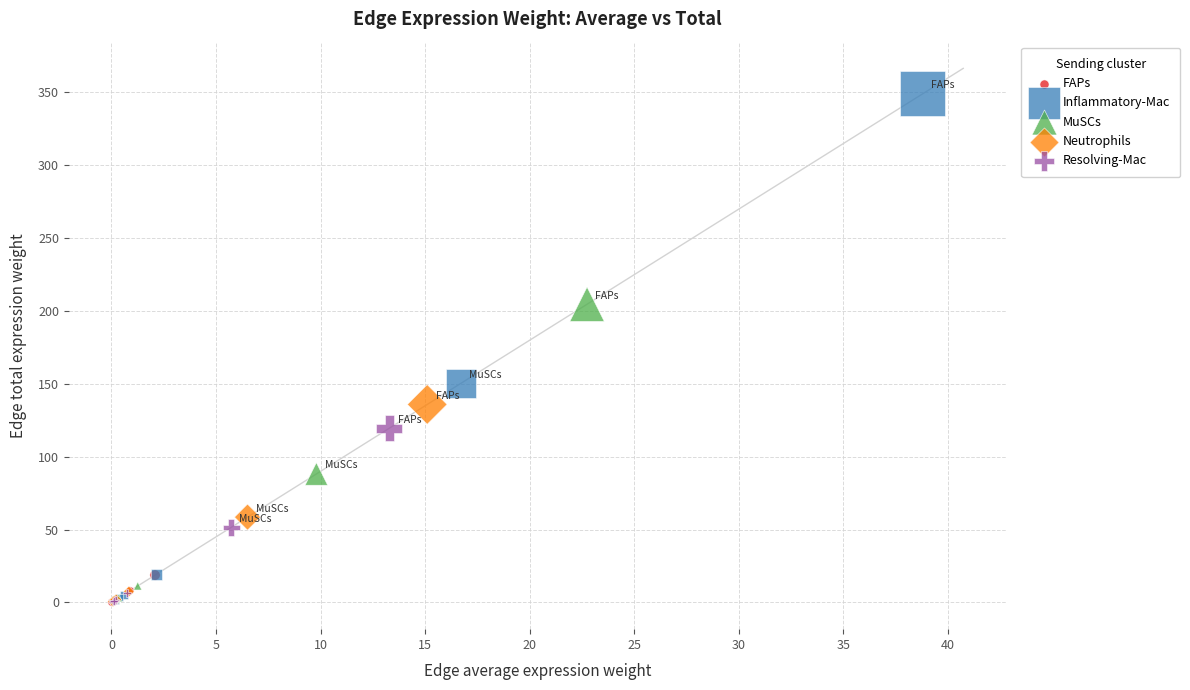

What are all the series names shown in the legend?

FAPs, Inflammatory-Mac, MuSCs, Neutrophils, Resolving-Mac